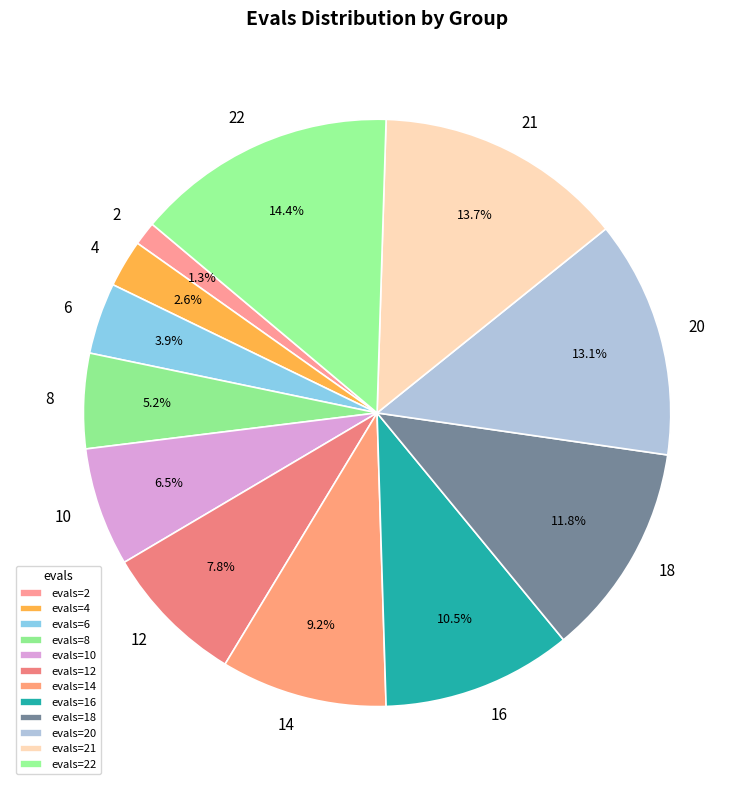

Is it true that 18 is 1% of the pie?

False